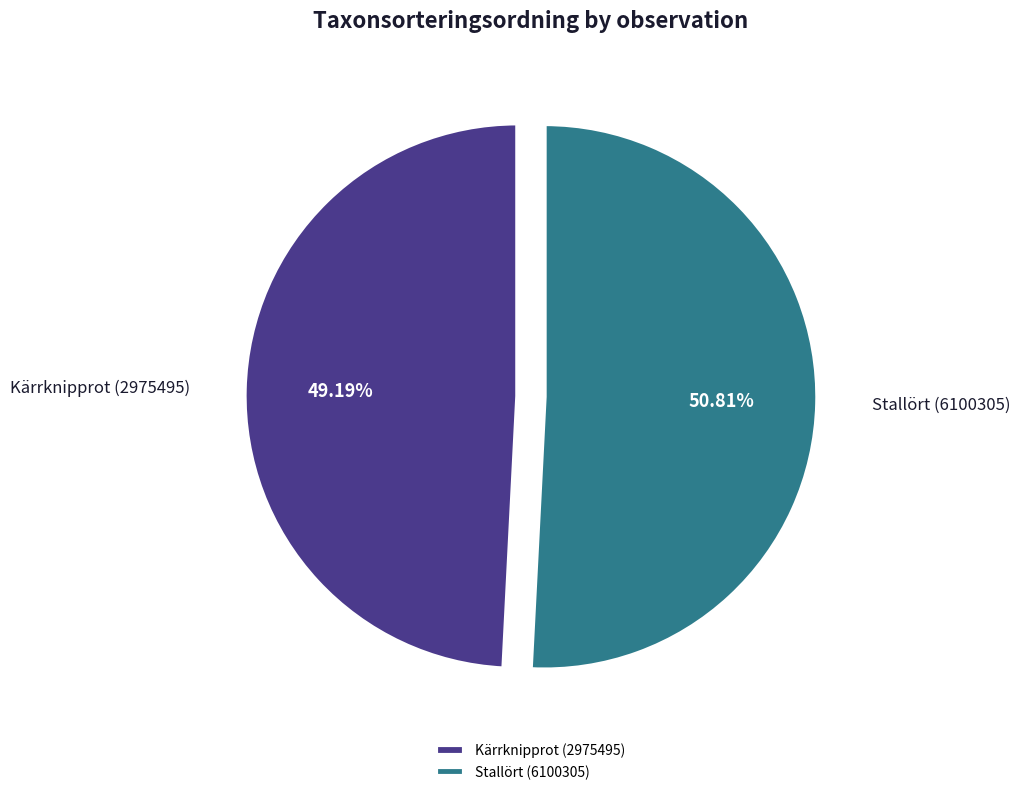

Which slice is the largest?

Stallört (6100305)